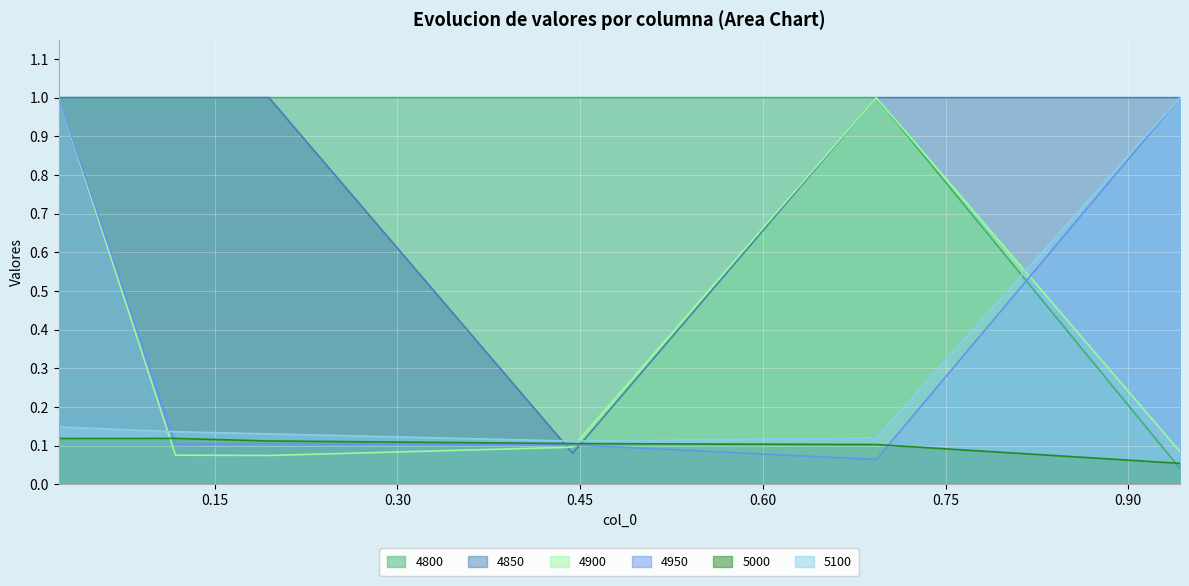

True or false: 5100 and 4800 intersect in this chart.

True